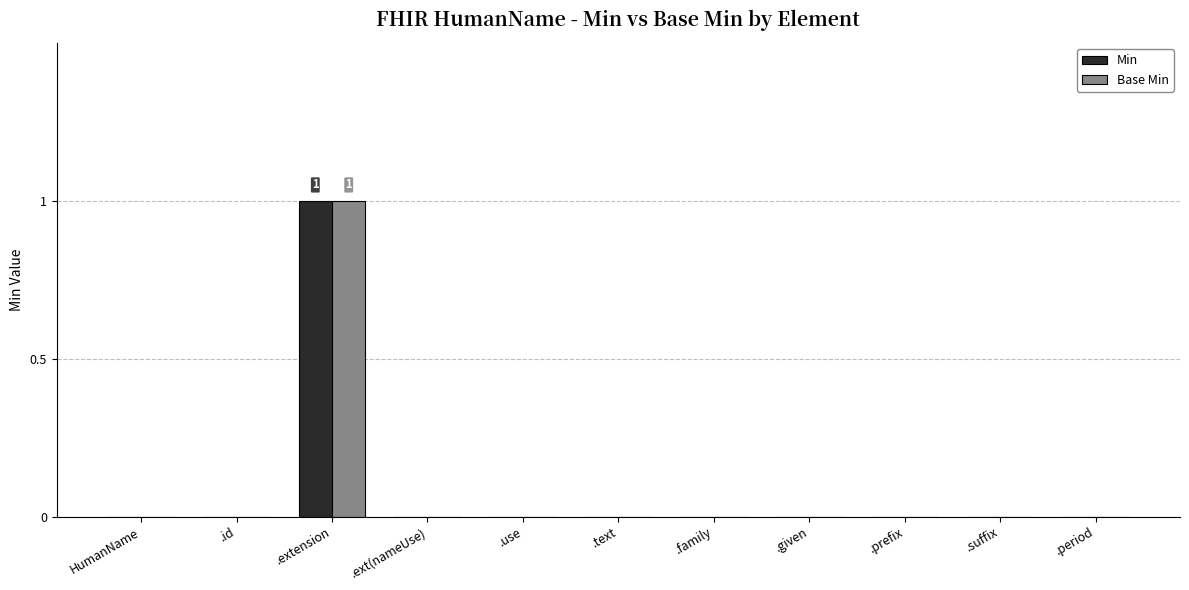

The value of Min at HumanName is 0. True or false?

True